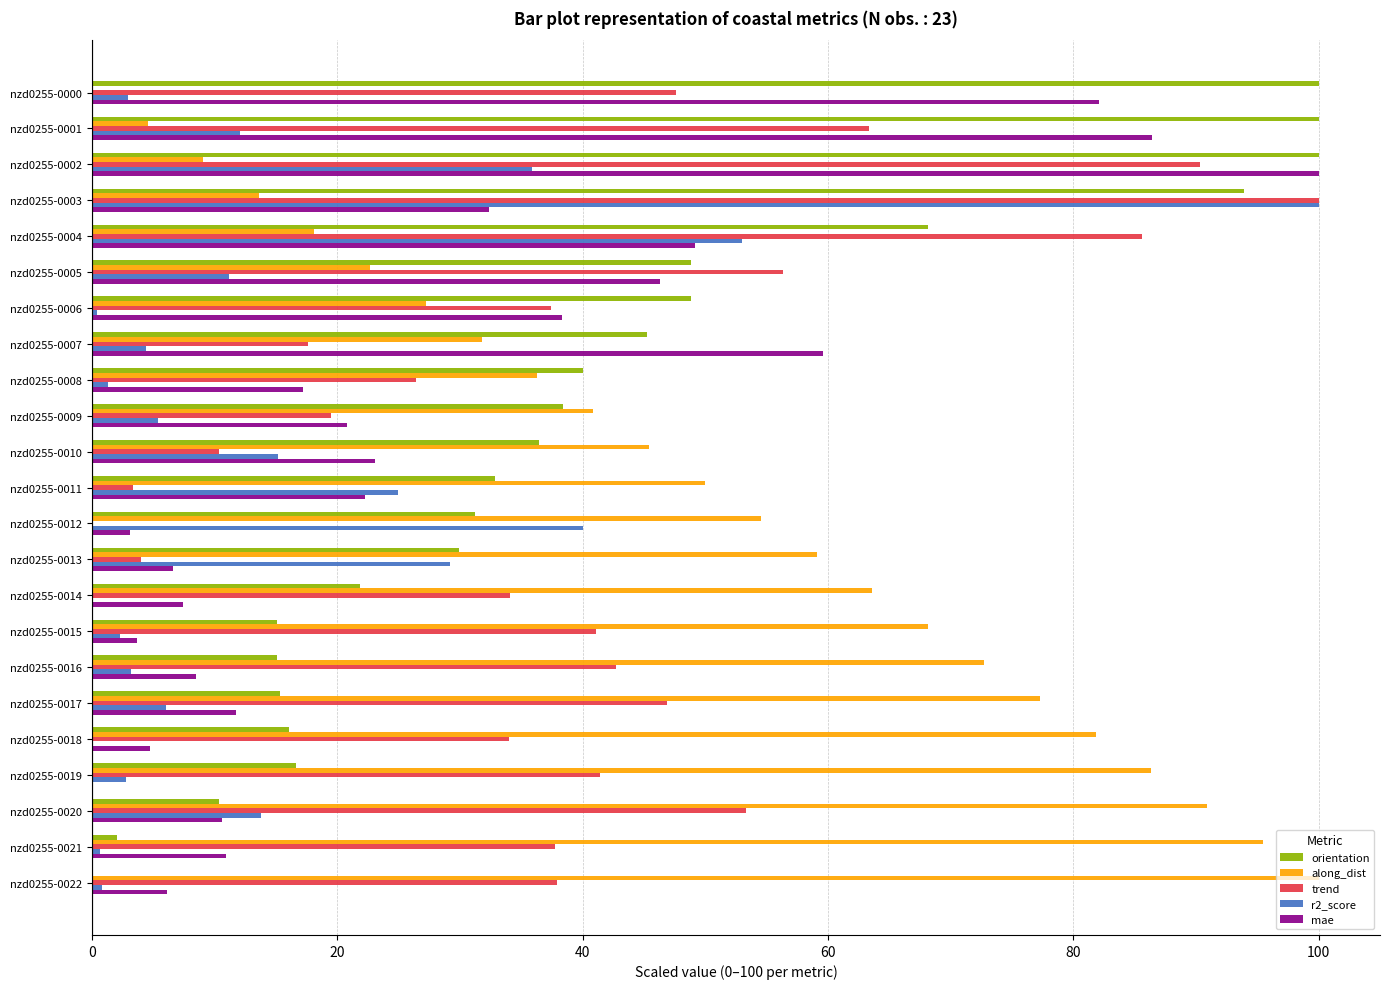

What are all the series names shown in the legend?

orientation, along_dist, trend, r2_score, mae